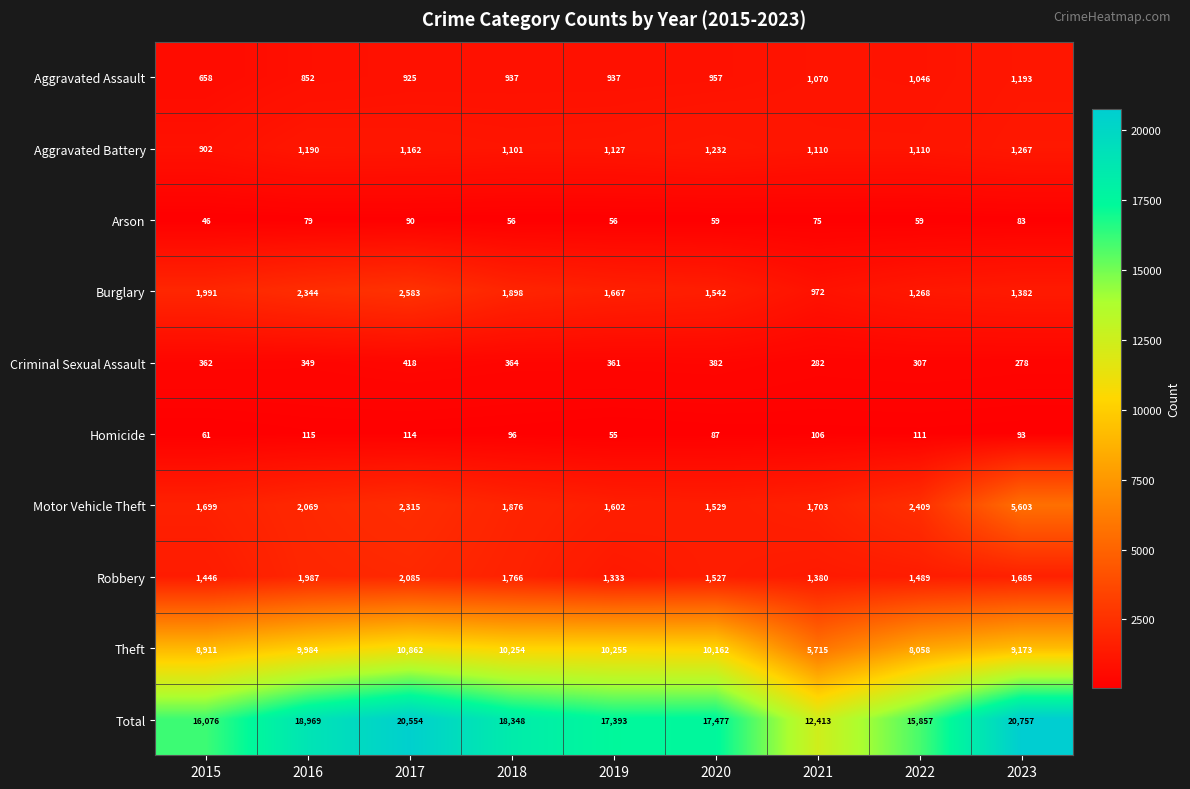

At which label does Motor Vehicle Theft reach its minimum?

2020